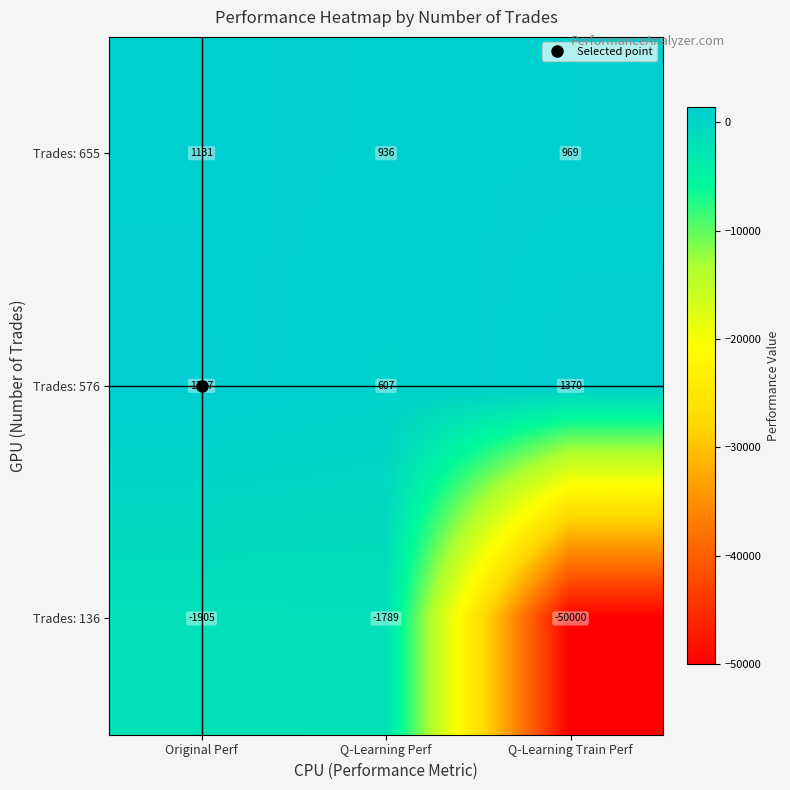

At which label does Trades: 655 reach its minimum?

Q-Learning Perf